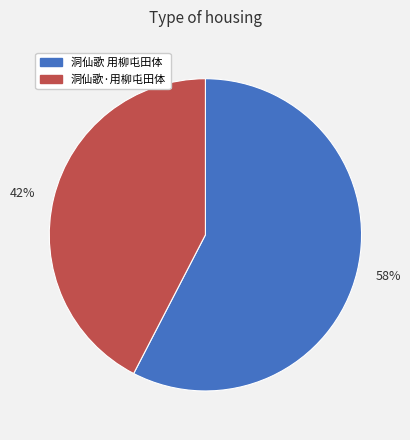

Is there a majority slice in this chart?

Yes